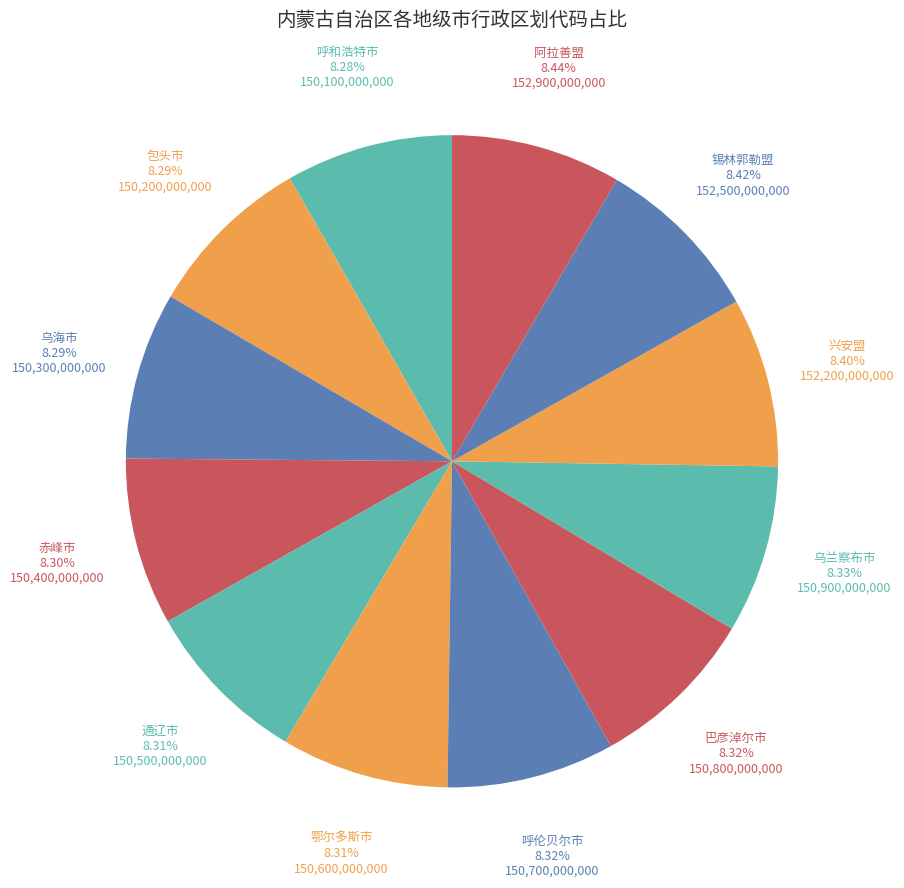

Does any single category account for the majority?

No